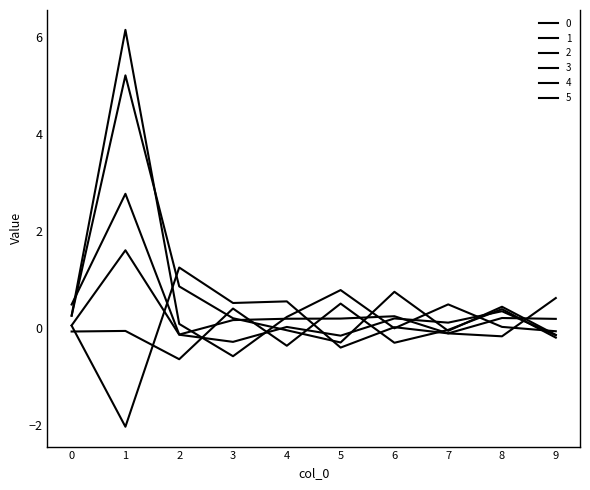

True or false: 5 has a value of 0.3 at 8.

True